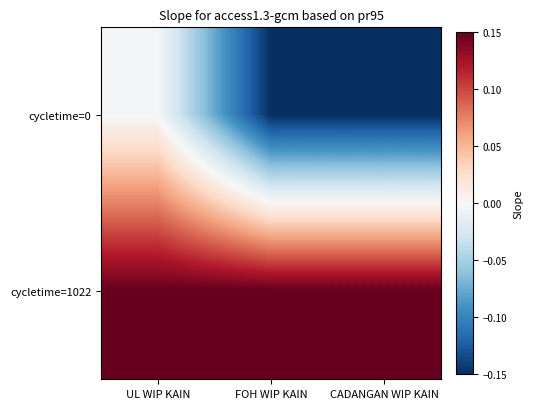

At UL WIP KAIN, list the series in order from largest to smallest.

cycletime=1022, cycletime=0